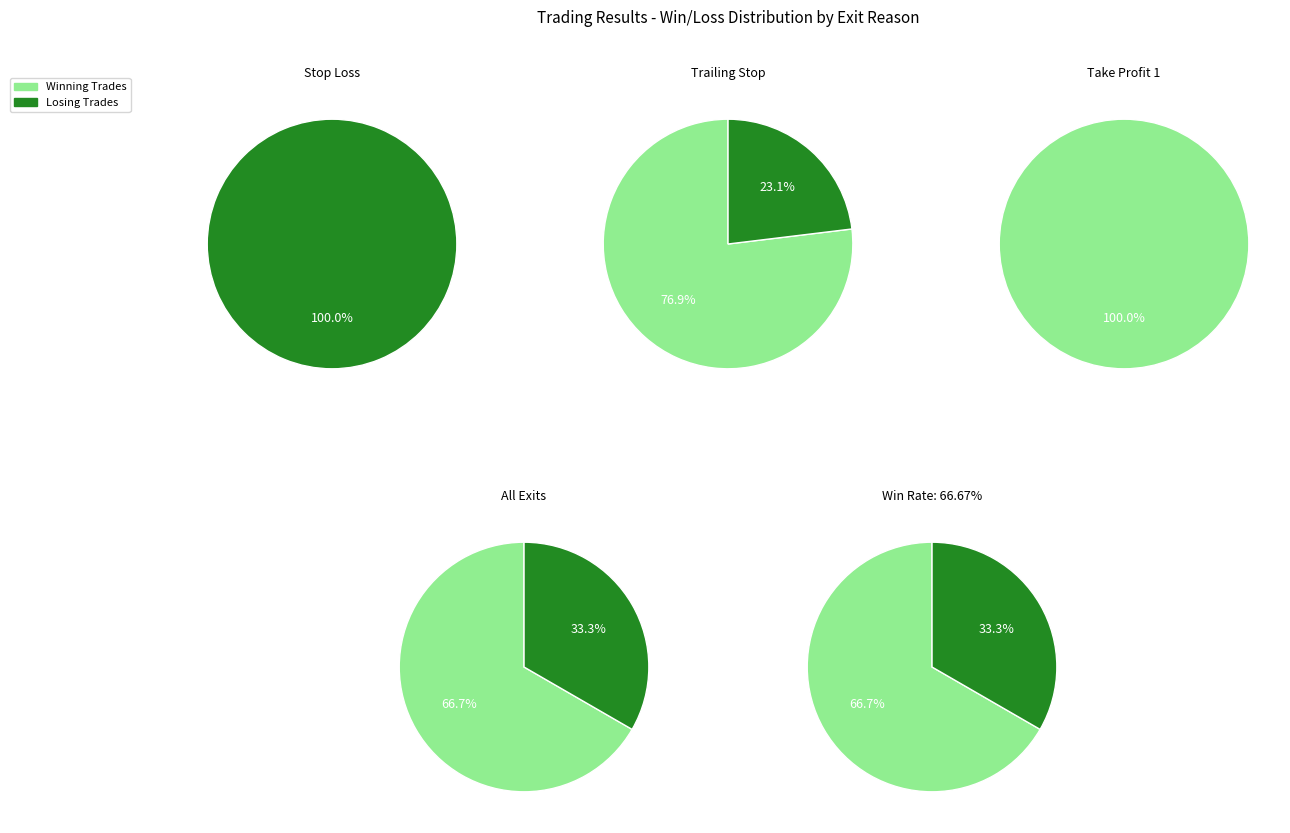

To the nearest percent, what is the difference between the largest and smallest slice percentages?

33%